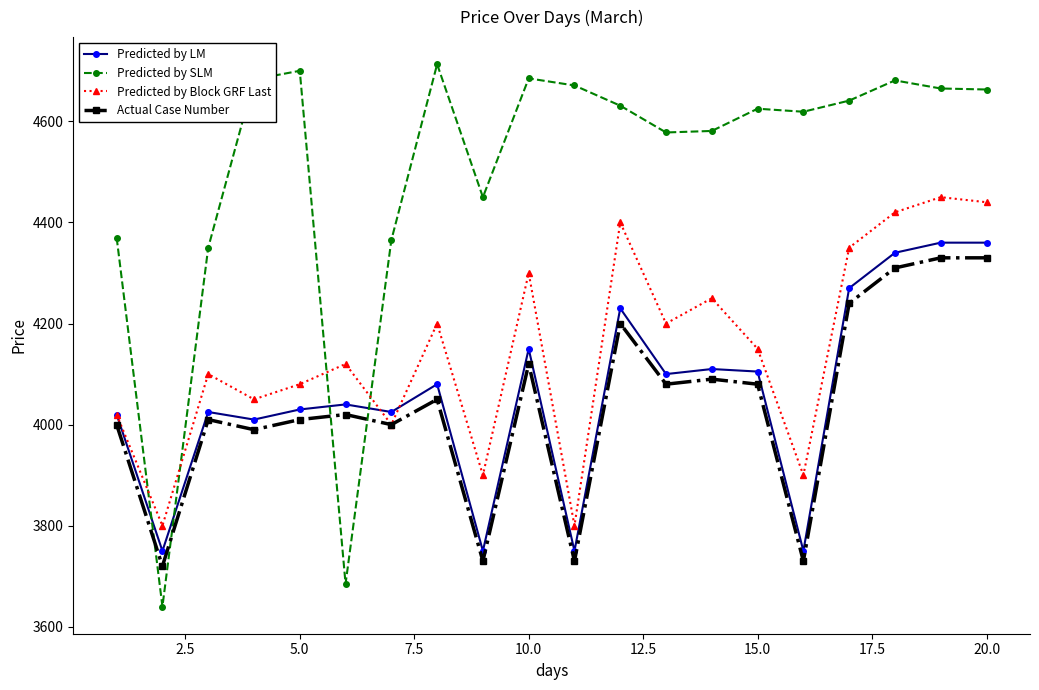

In Predicted by SLM, how many points are higher than both neighbors (excluding endpoints)?

5